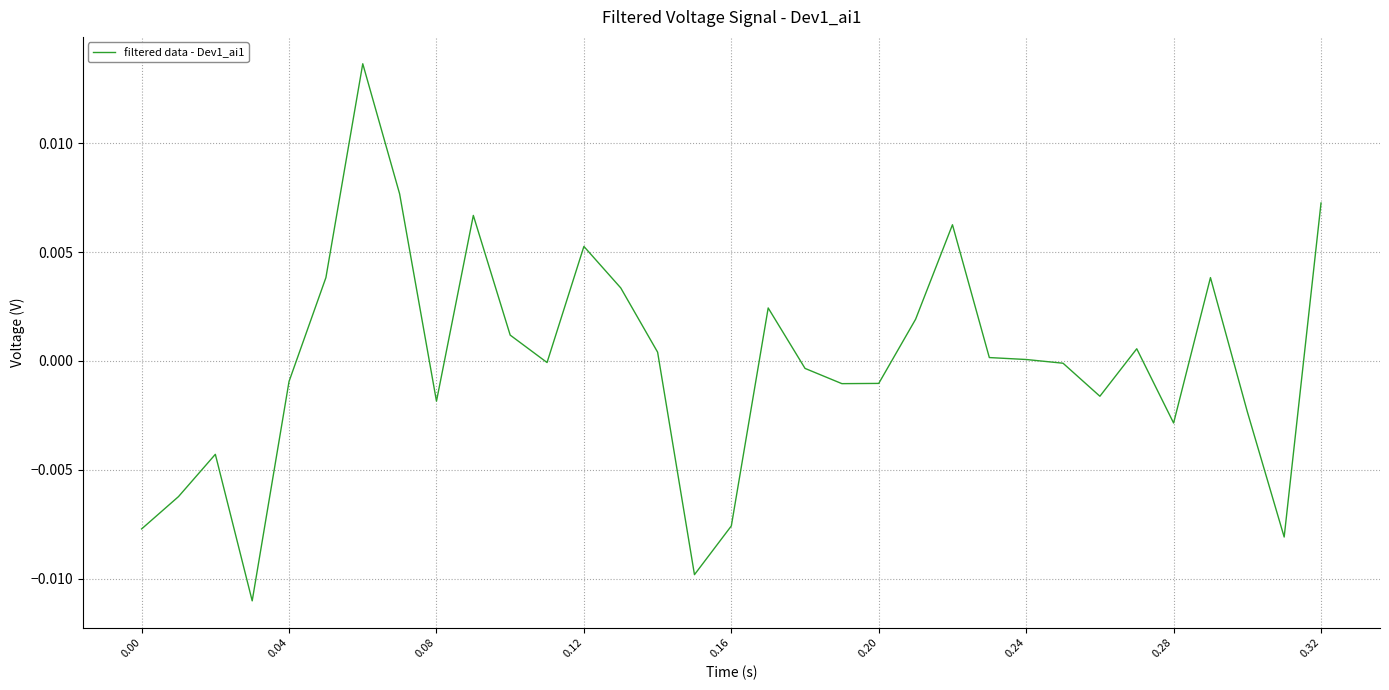

Is this an area chart (filled region under the line)?

No